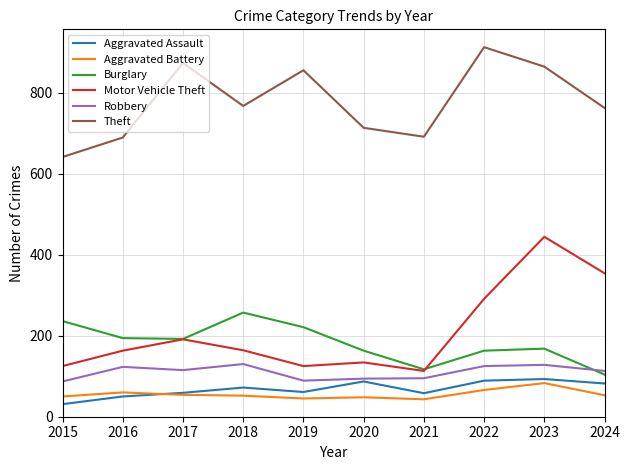

True or false: Motor Vehicle Theft has a value of 45 at 2021.

False